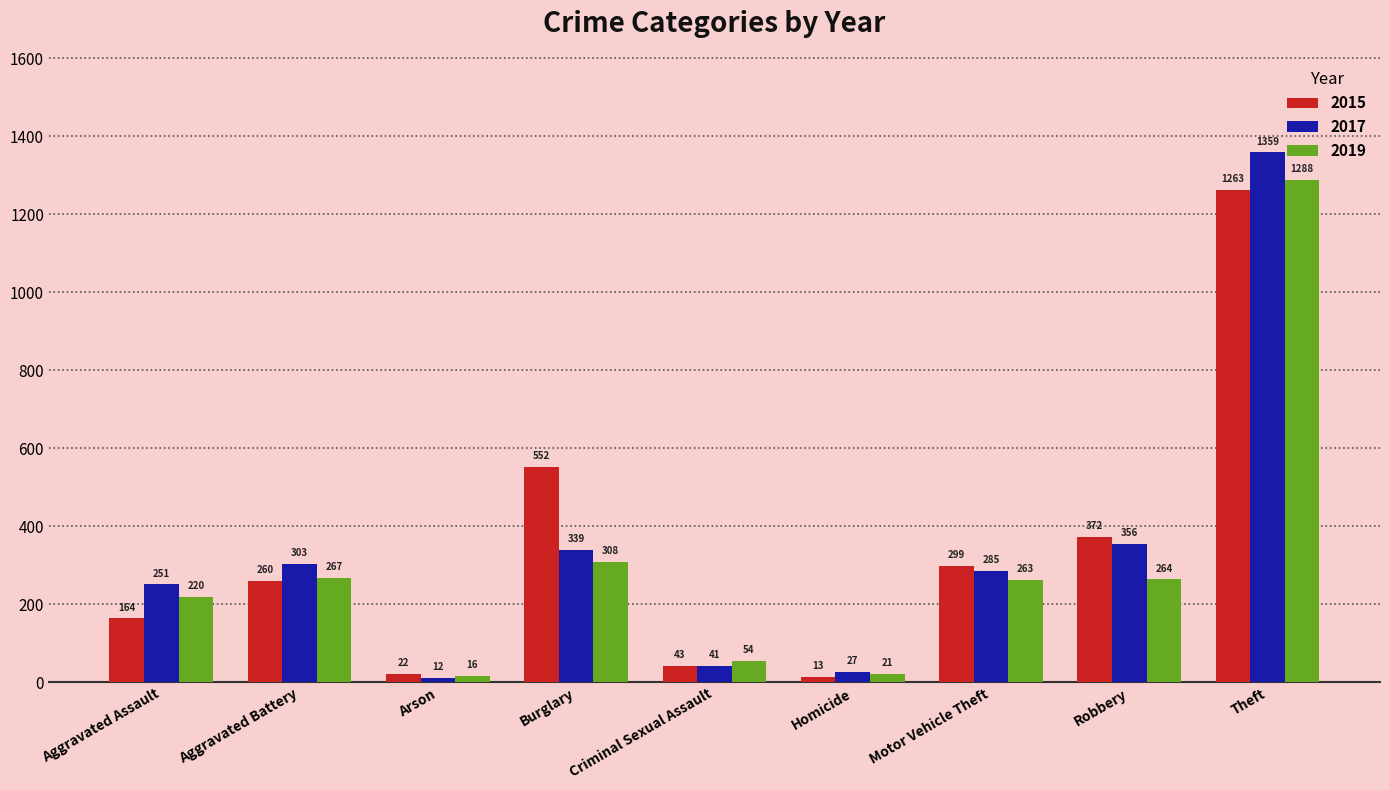

Which series has the widest spread of values?

2017